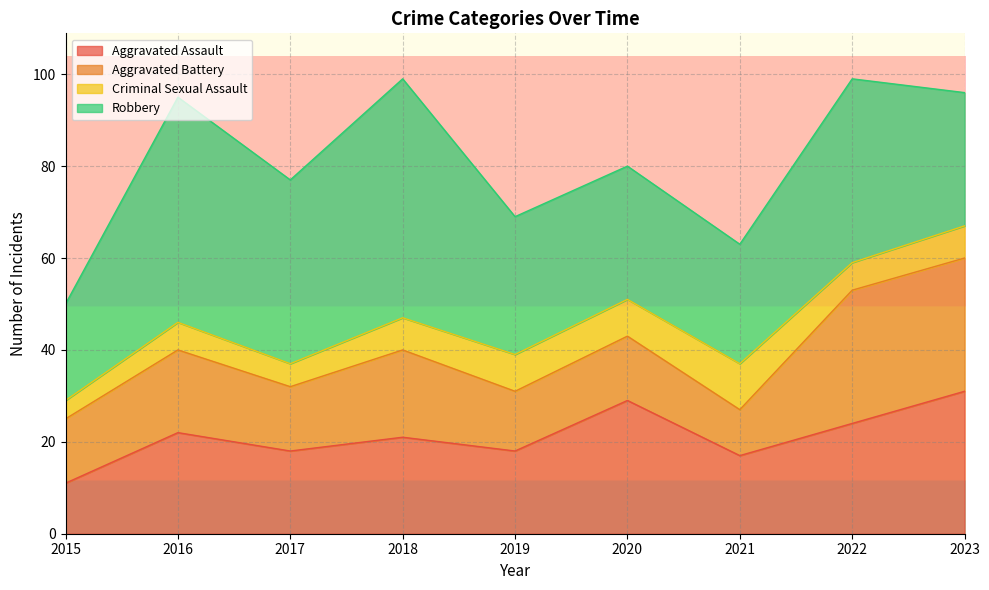

At which category is the sum across all series the highest?

2018